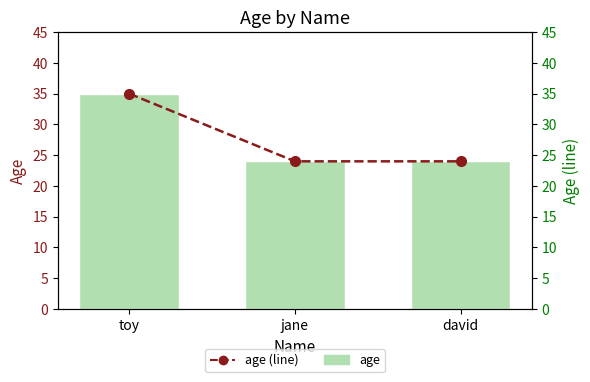

Reading right to left, what are all the values shown in this chart?

age: 24	24	35
age (line): 24	24	35